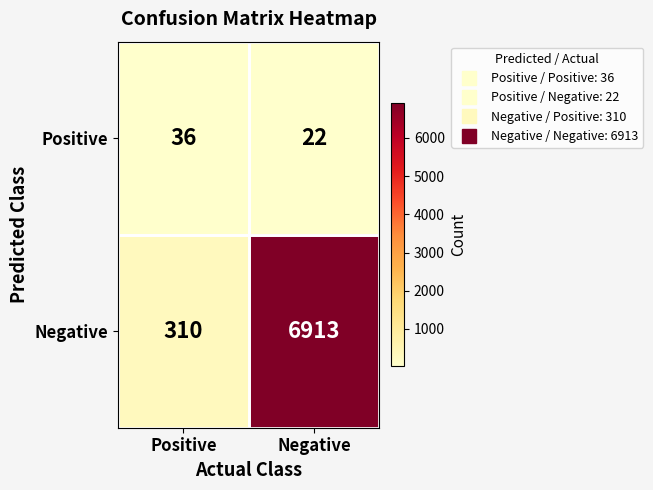

Which series has the largest total across all categories?

Negative